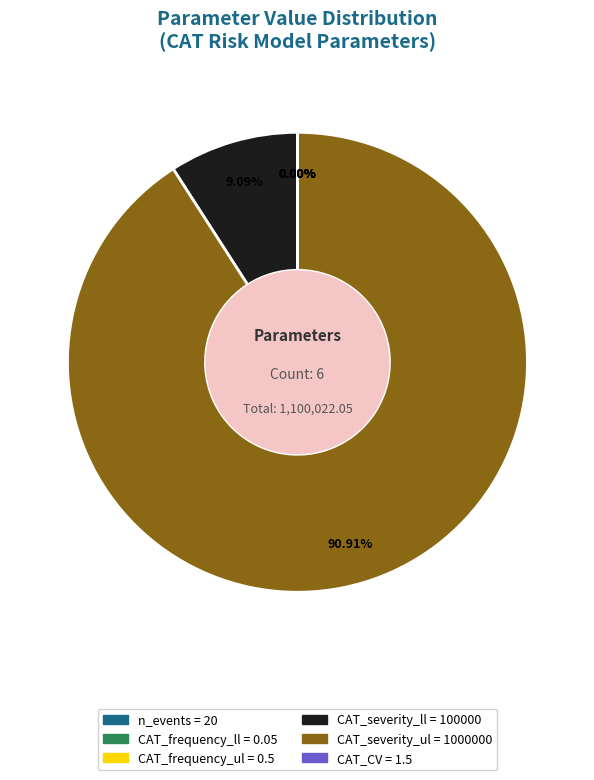

Which category has the biggest portion of the pie?

CAT_severity_ul